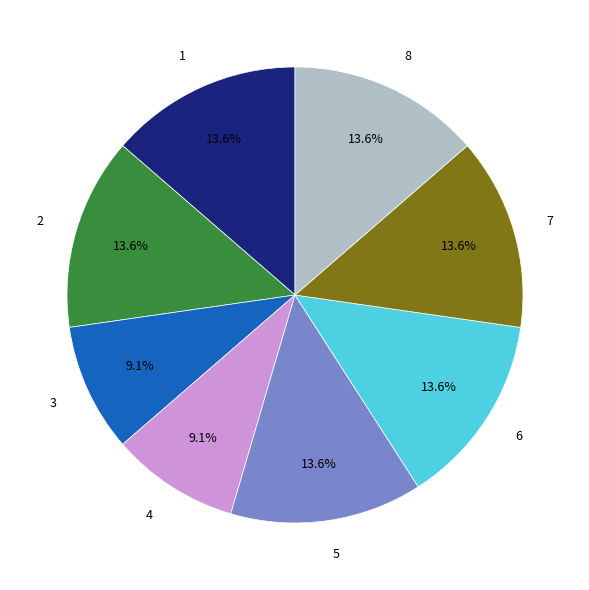

What is the total percentage of 4 and 5?

22.7%